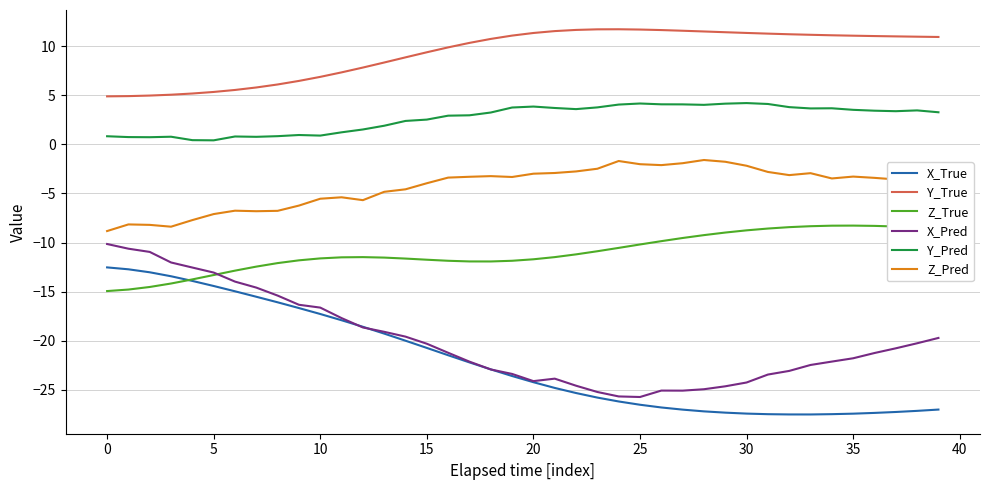

True or false: X_Pred and Y_Pred intersect in this chart.

False